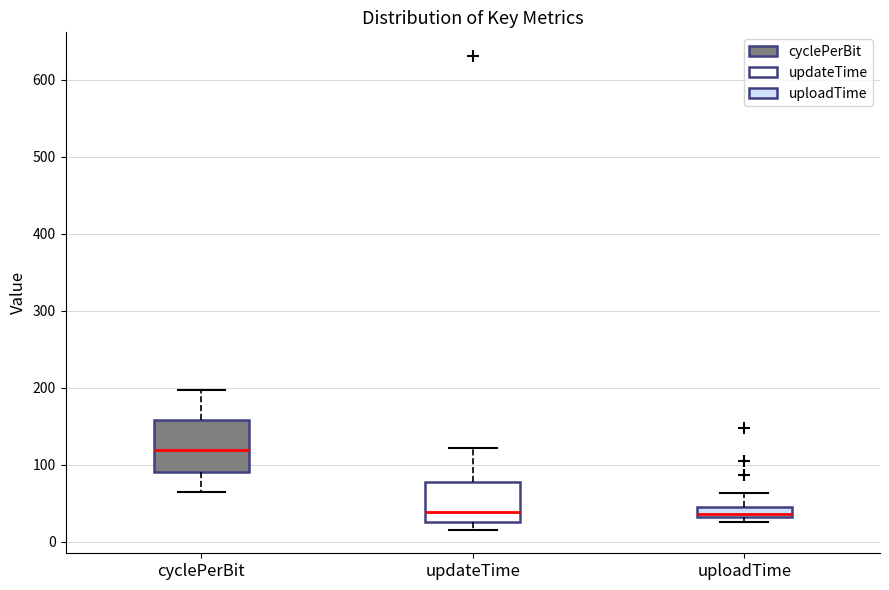

Comparing the boxes themselves (not the whiskers), which one is the tallest?

cyclePerBit